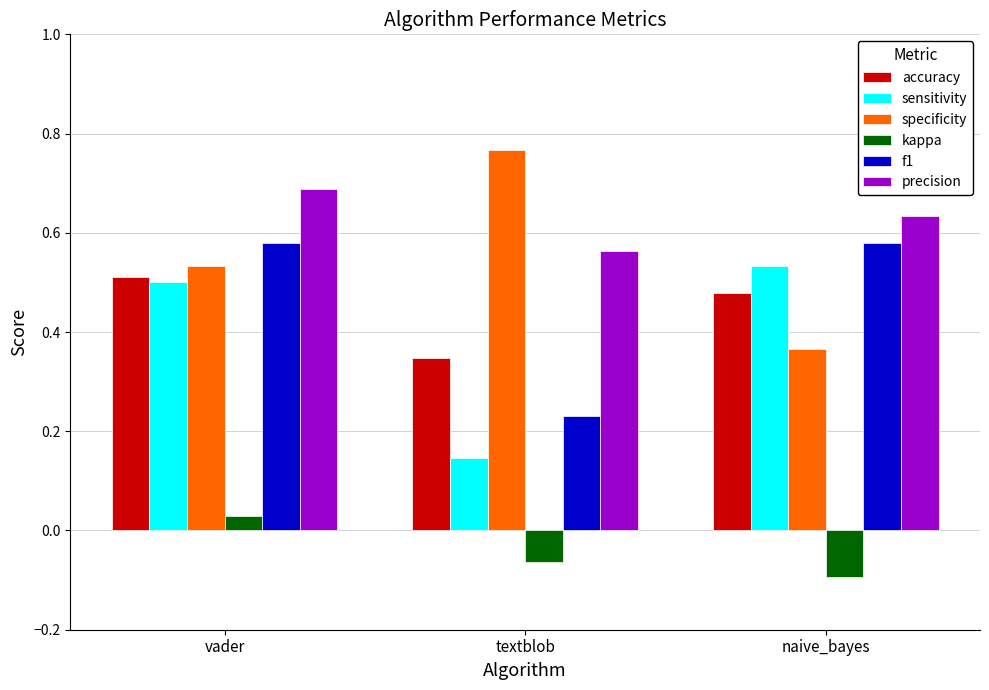

At which label is kappa closest to 0?

vader